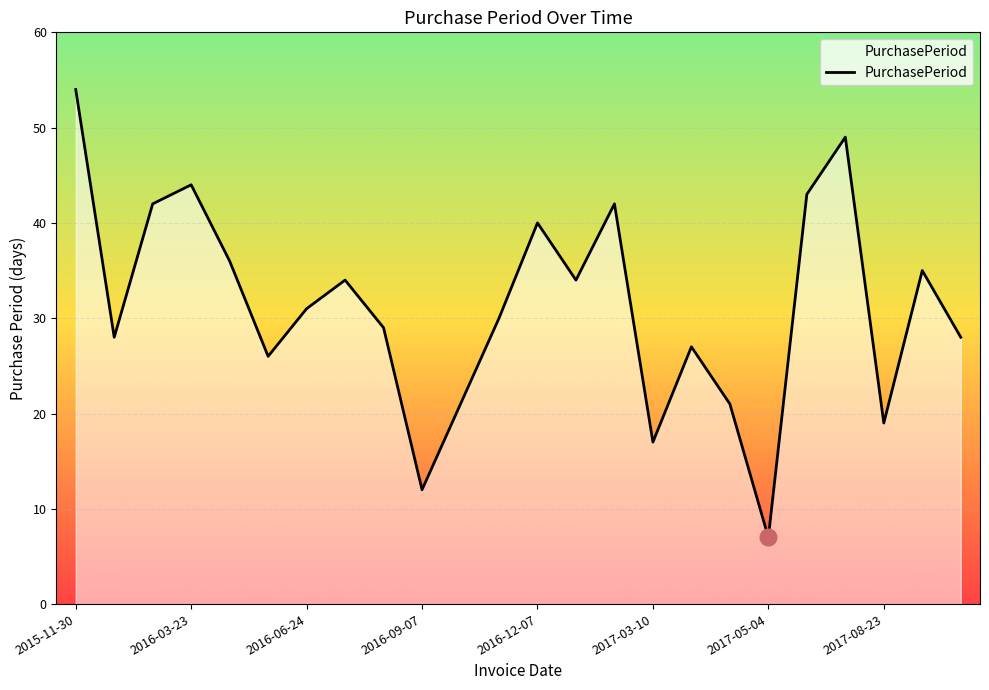

What is the difference between the maximum and minimum values?

47